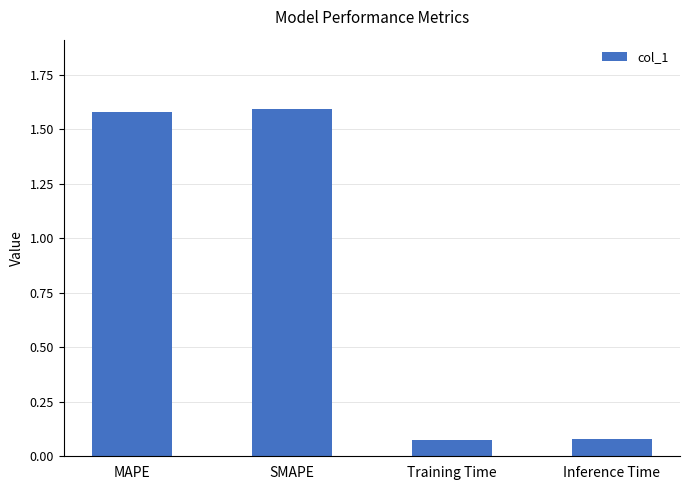

What is the label of the 4th bar from the right?

MAPE